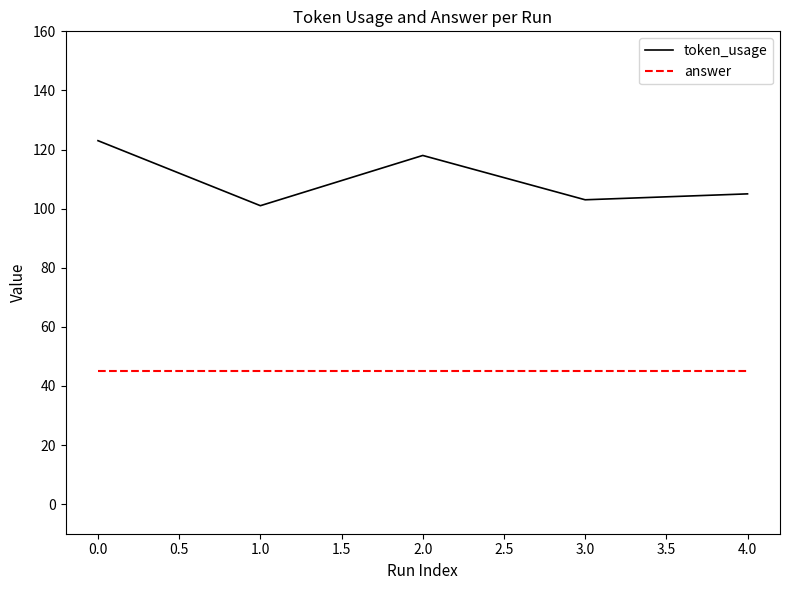

How many distinct data groups are displayed?

2